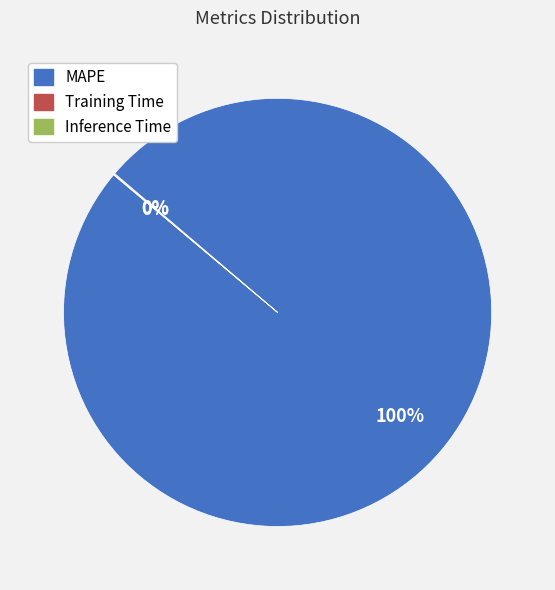

What is the largest slice in the pie chart?

MAPE